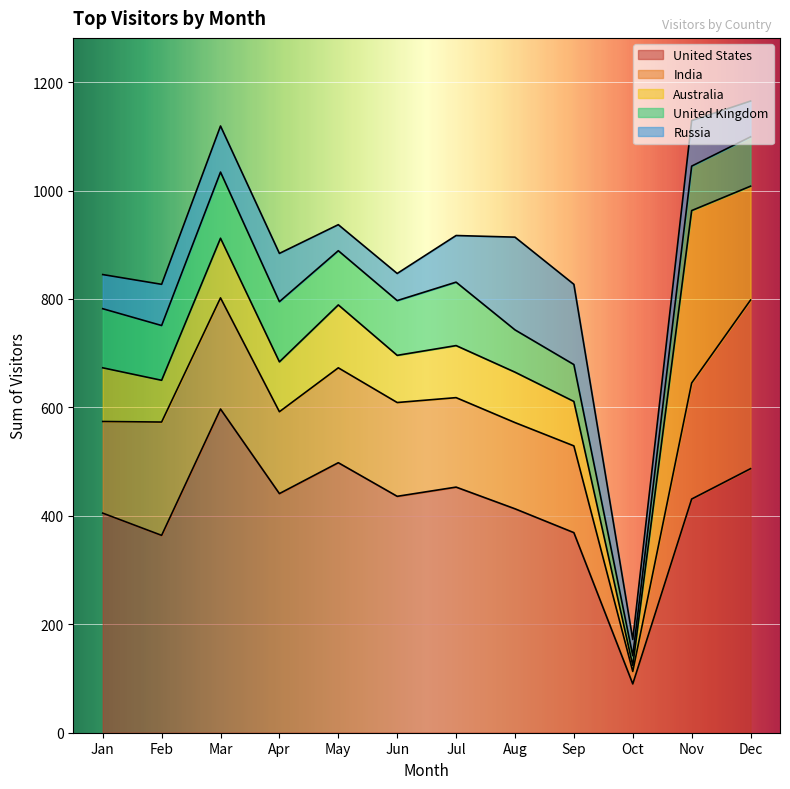

Rank the series by their maximum value, from lowest to highest.

United Kingdom, Russia, India, Australia, United States